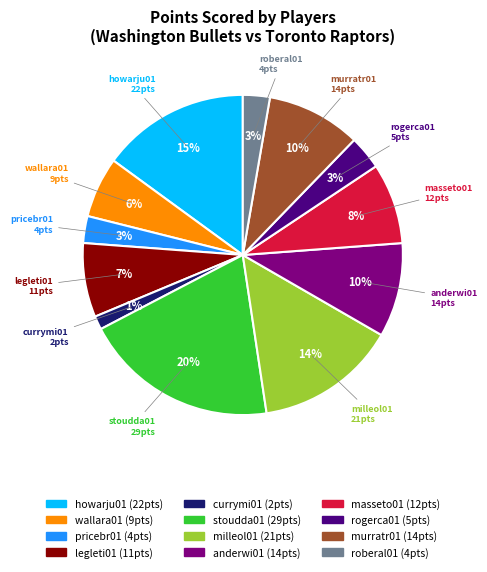

Between rogerca01 and murratr01, which is larger?

murratr01